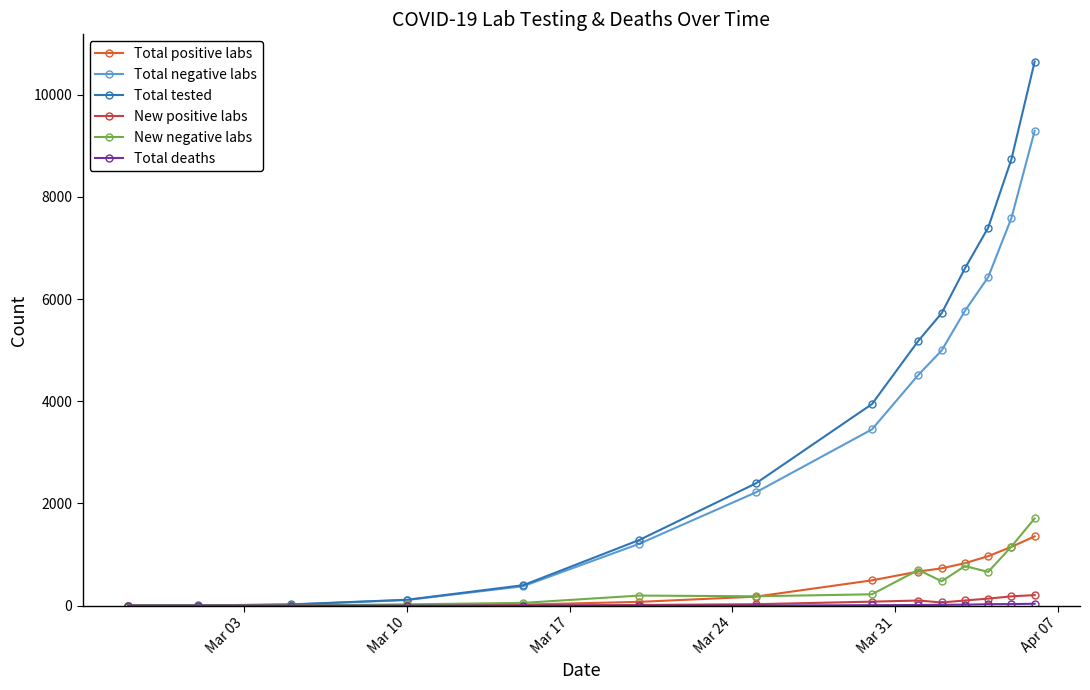

Which series has the widest spread of values?

Total tested